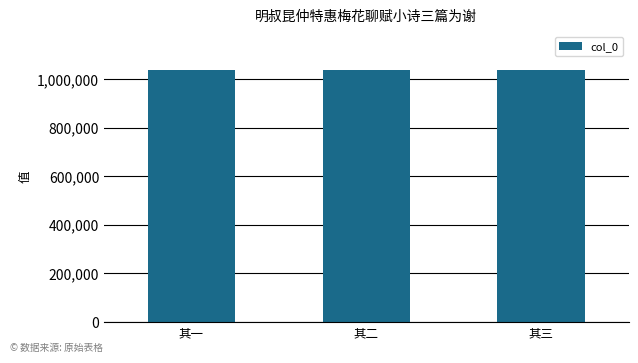

Are the bars horizontal?

No